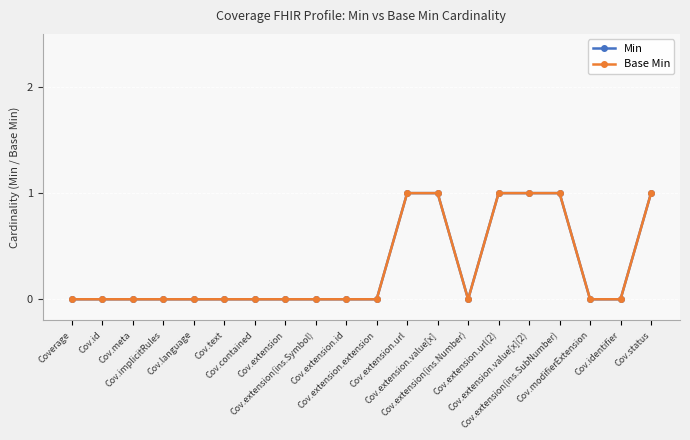

Is this an area chart (filled region under the line)?

No